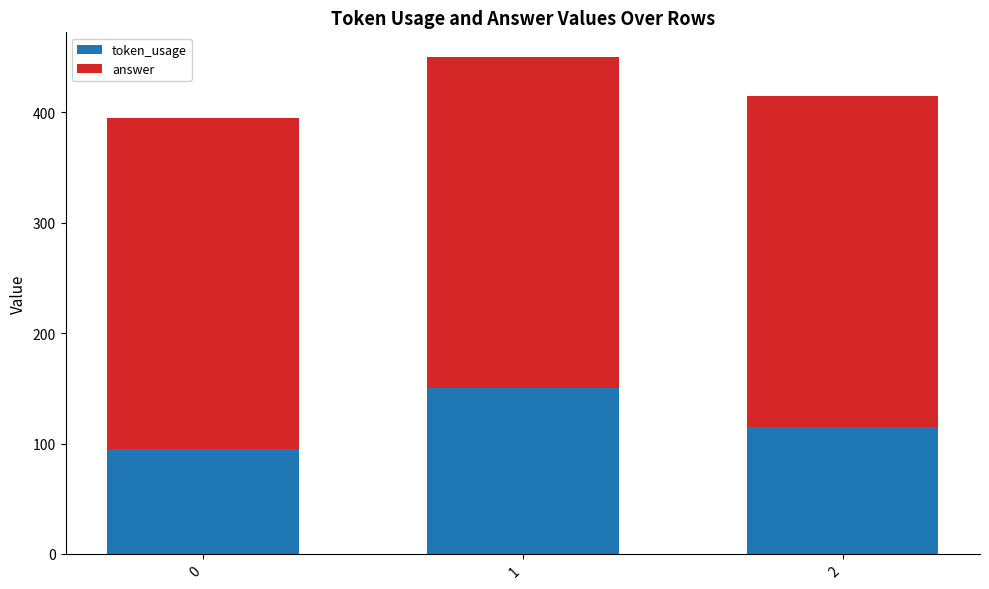

Is it true that token_usage equals 50 at 1?

False